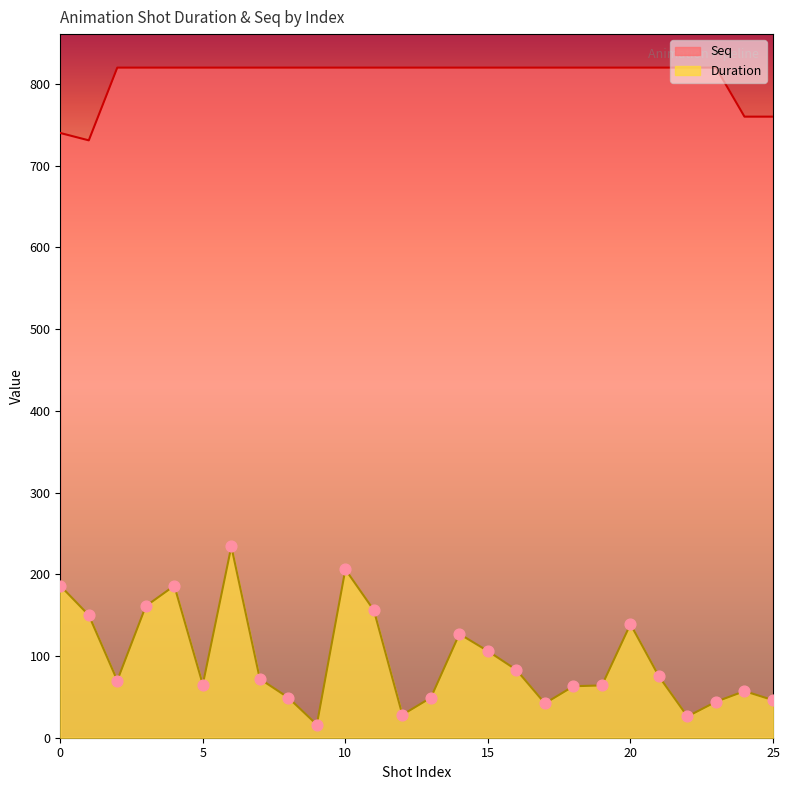

What are all the series names shown in the legend?

Duration, Seq